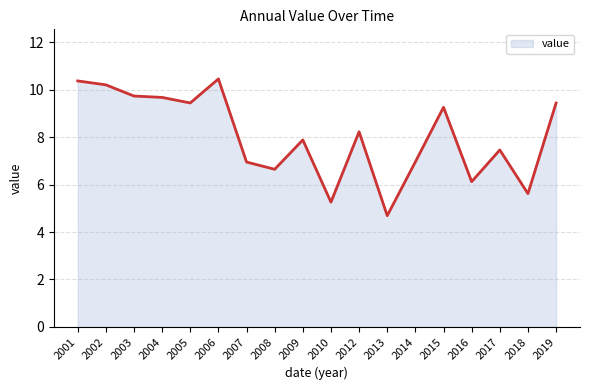

Which has a higher value, 2014 or 2005?

2005